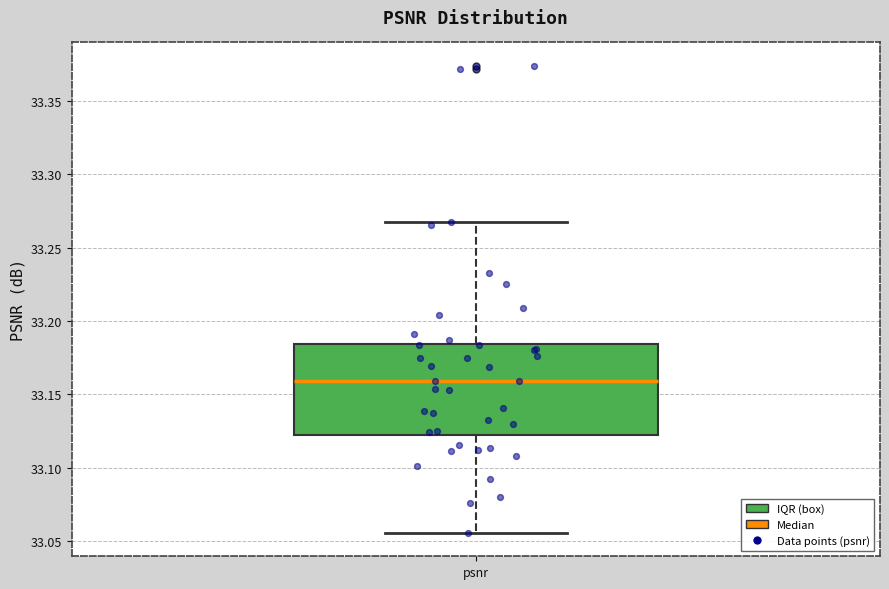

Read this box plot against the y-axis: the position of the median line, the range covered by the box, and the ends of both whiskers. The values are not printed on the chart, so give them approximately, as read against the axis.

median 33.160, box 33.120 to 33.185, whiskers 33.055 to 33.270